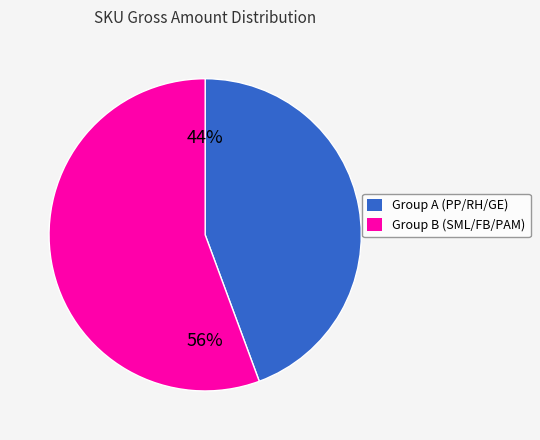

To the nearest percent, what is the average slice percentage?

50%